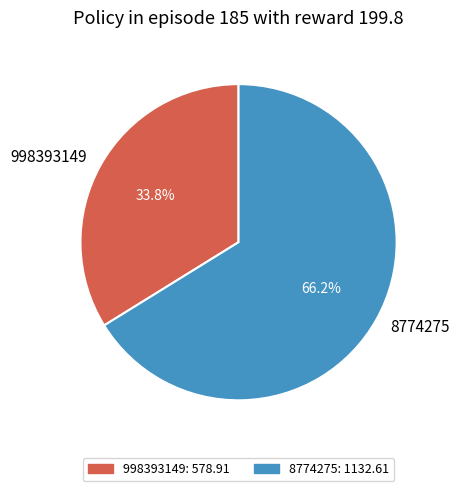

Is it true that 8774275 is 66% of the pie?

True